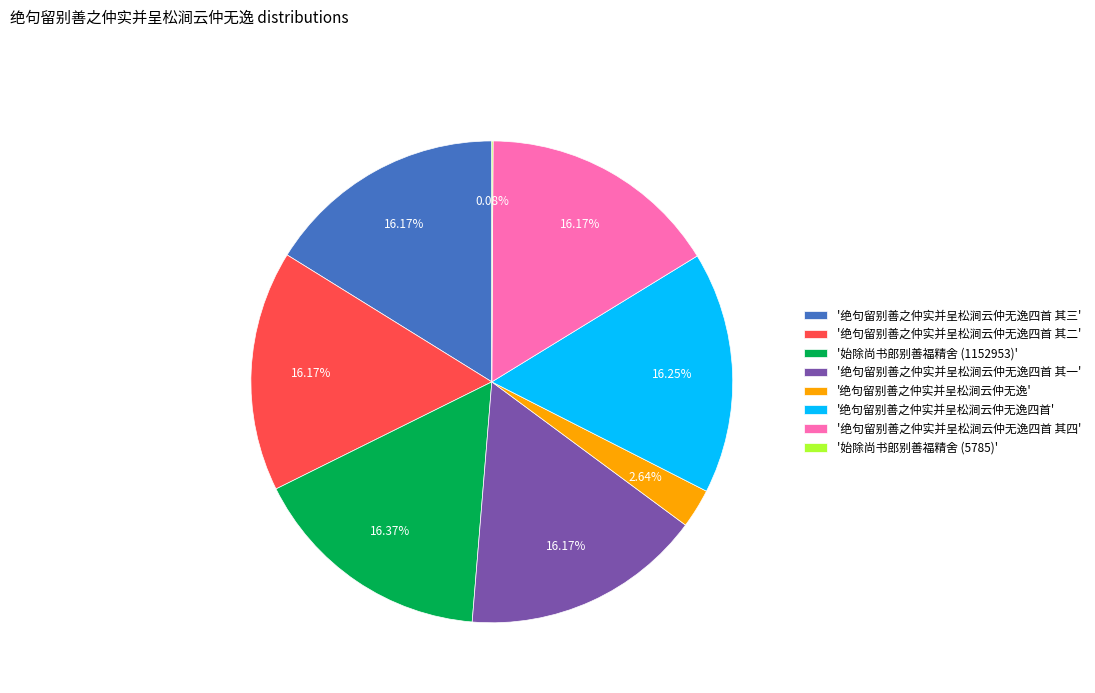

Is there any slice that represents more than half of the pie?

No